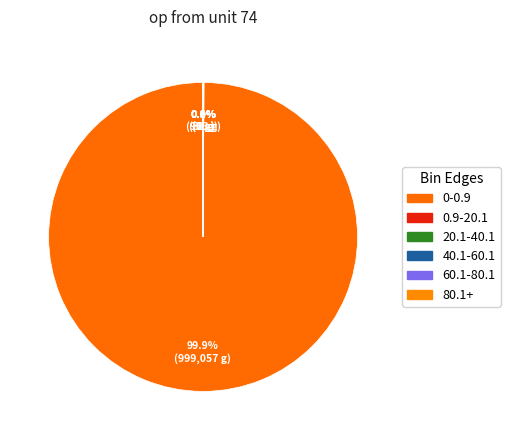

Which category has the biggest portion of the pie?

0-0.9